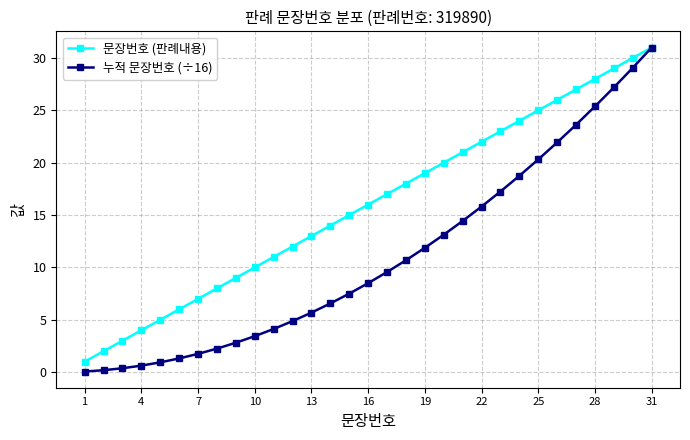

Which series has the largest total across all categories?

문장번호 (판례내용)